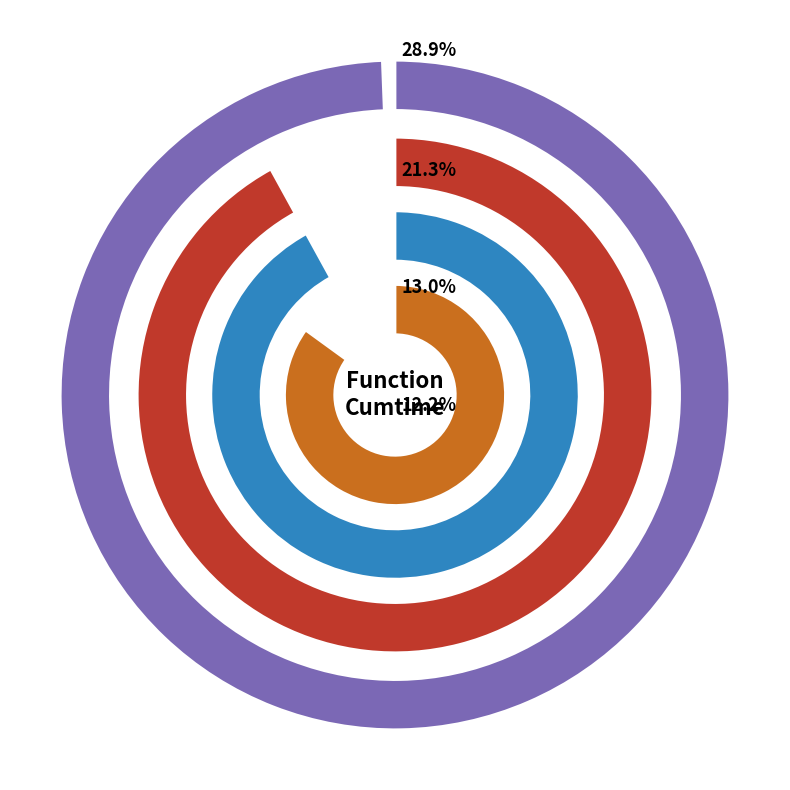

What percentage is the sample slice, to the nearest percent?

13%